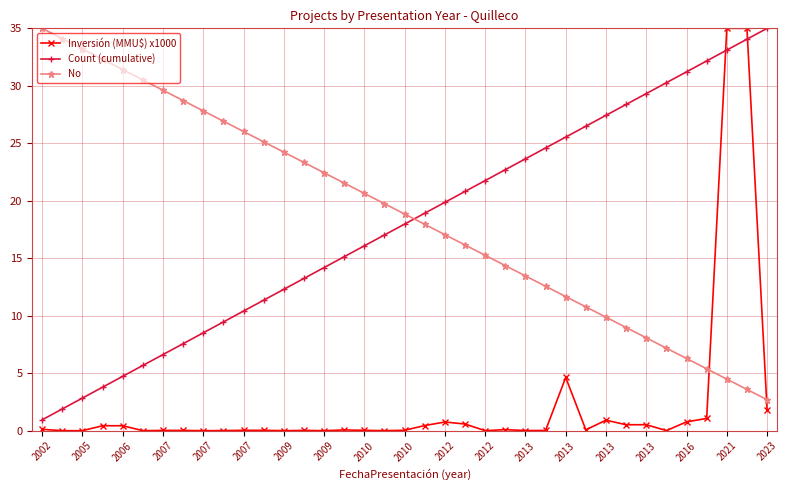

What is the highest value of the Count (cumulative) series?

35.0